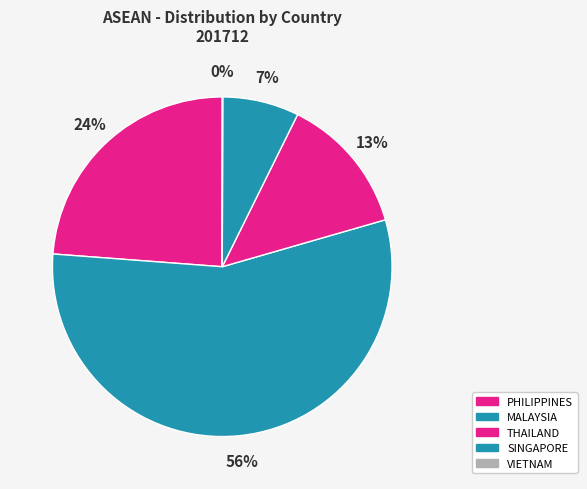

How many slices are in this pie chart?

5